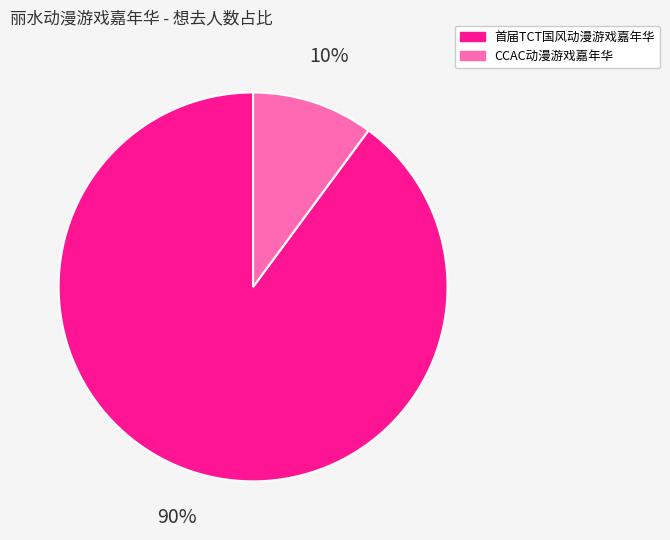

To the nearest percent, what is the average slice percentage?

50%